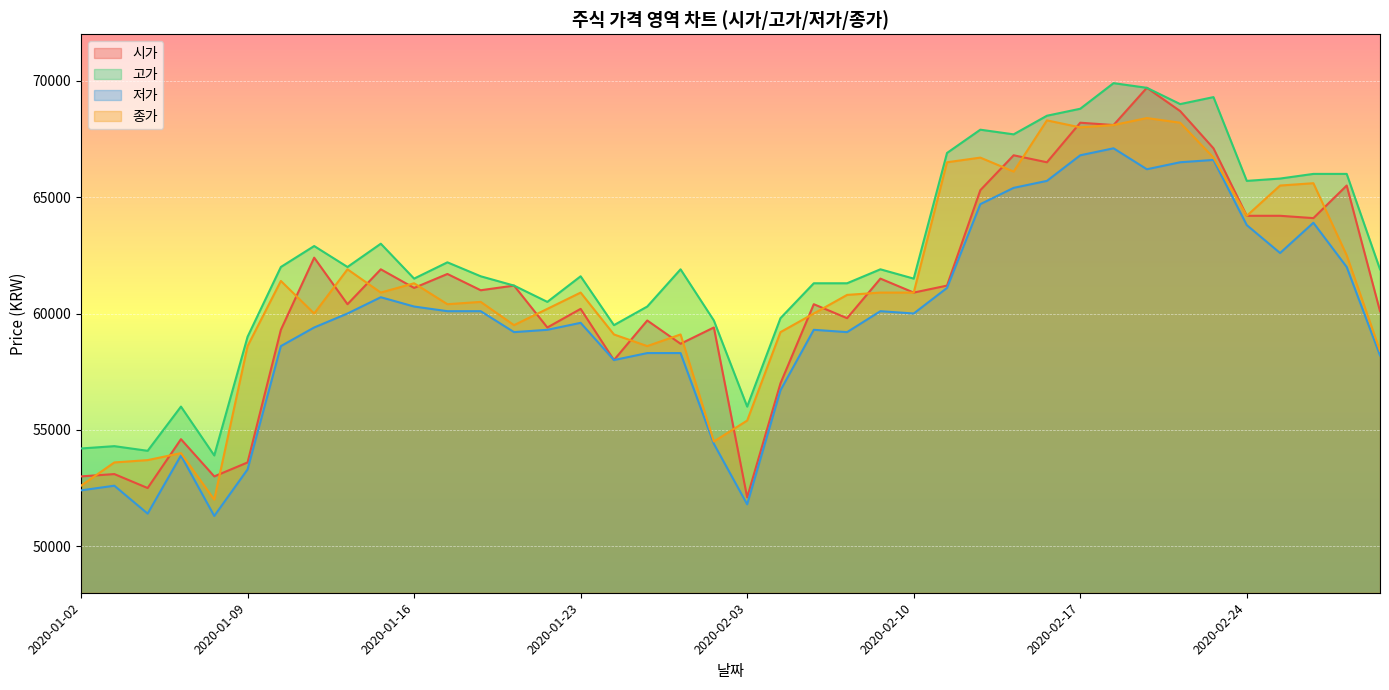

What is the lowest value of the 고가 series?

53900